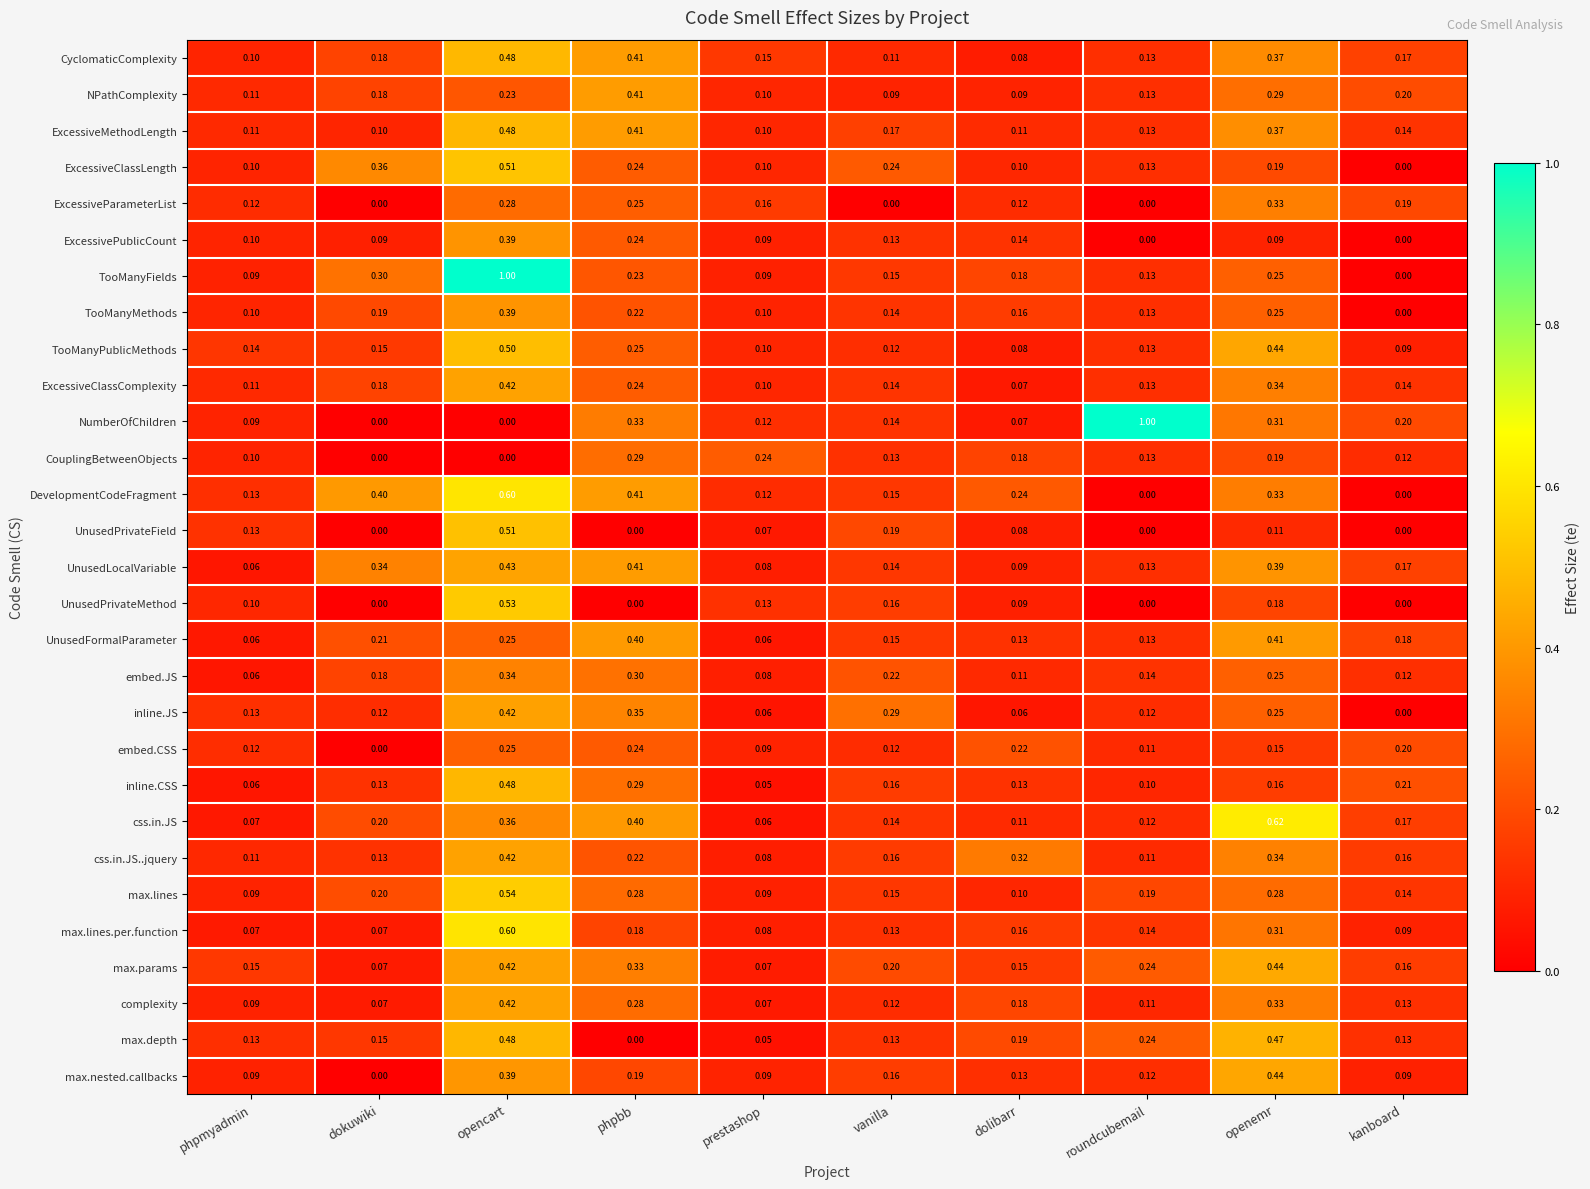

At which label does TooManyPublicMethods reach its peak?

opencart